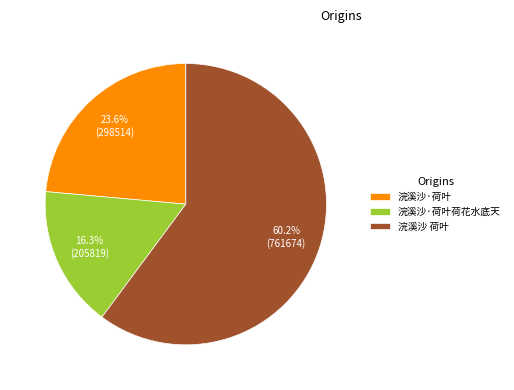

To the nearest percent, what percentage of the pie is 浣溪沙·荷叶荷花水底天?

16%